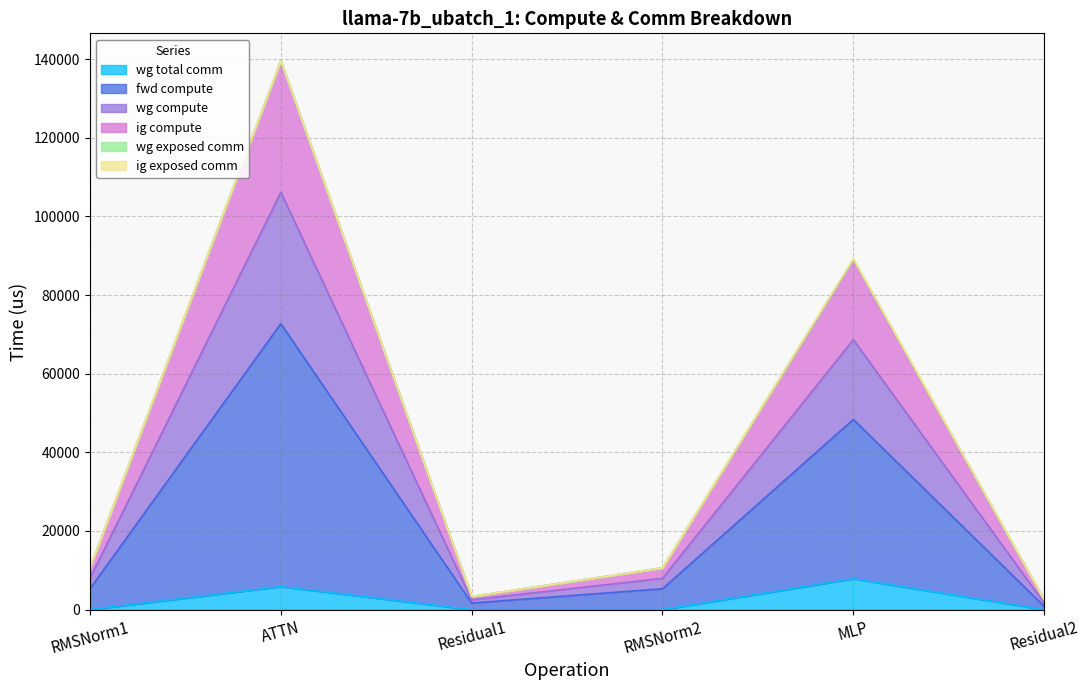

Does the chart have visible grid lines?

Yes